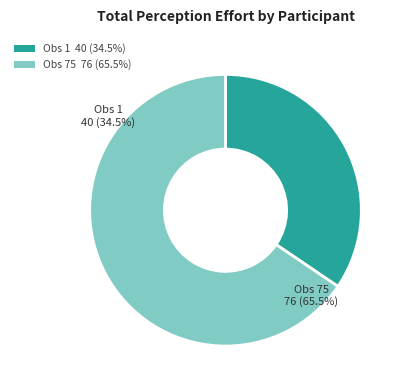

To the nearest percent, what is the difference between the Obs 75 (76) and Obs 1 (40) slice percentages?

31%